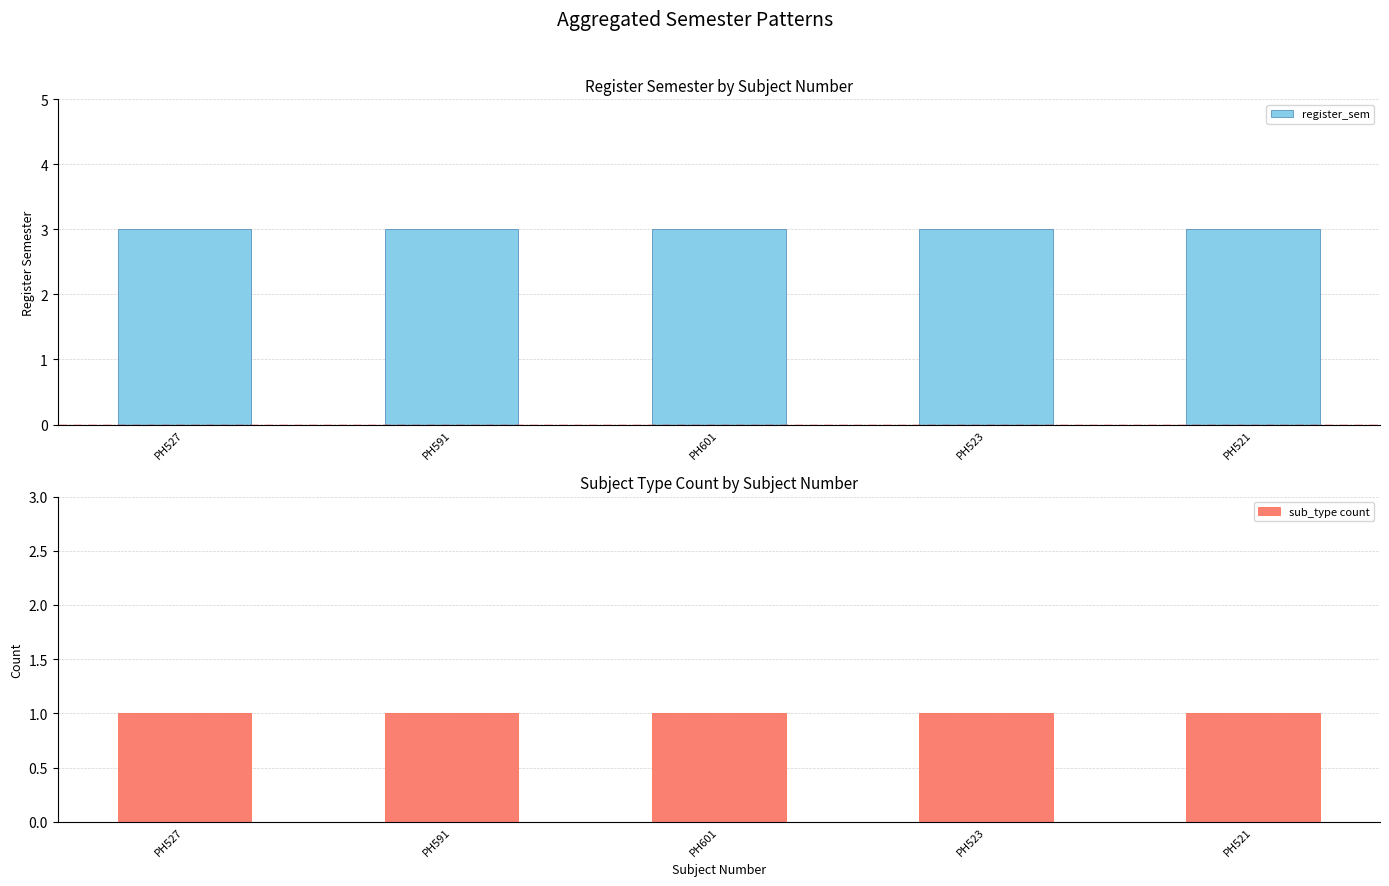

Between PH591 and PH521, which series saw the biggest shift?

register_sem